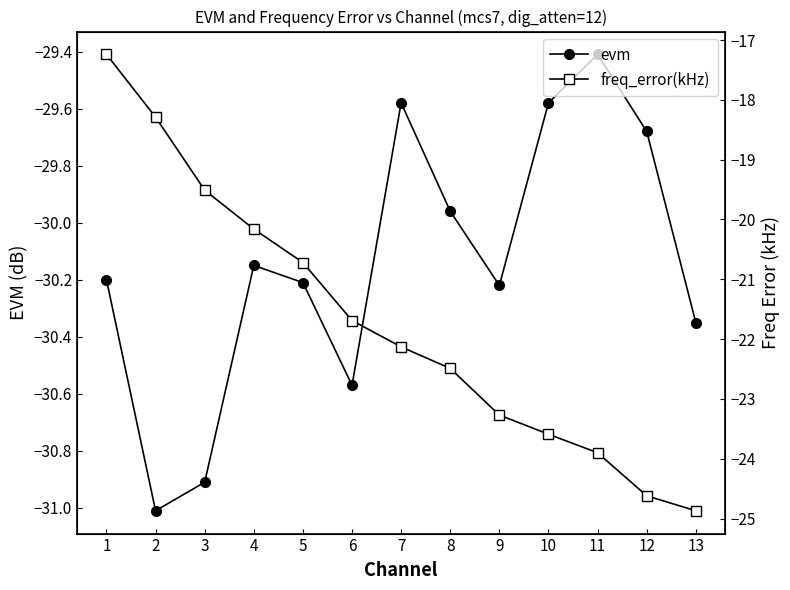

At which label does freq_error(kHz) reach its peak?

1